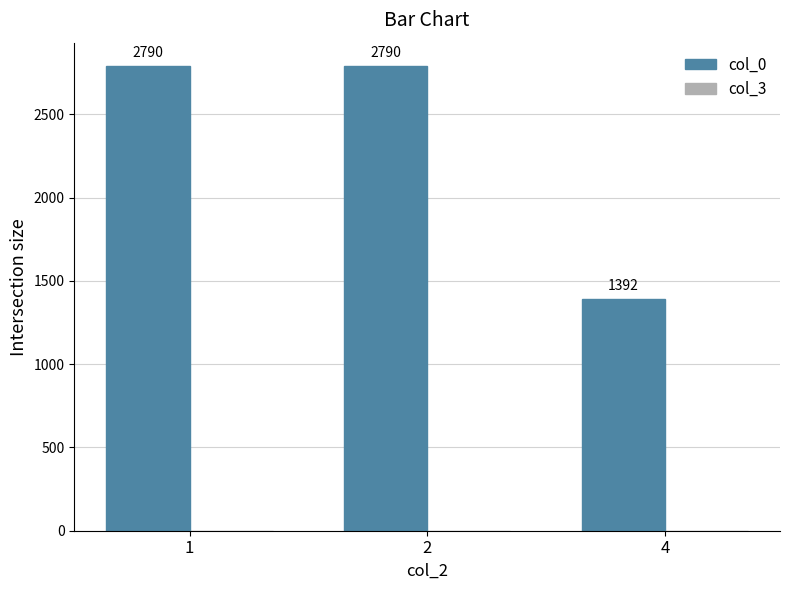

Count the values in the range 1392 to 2790.

3